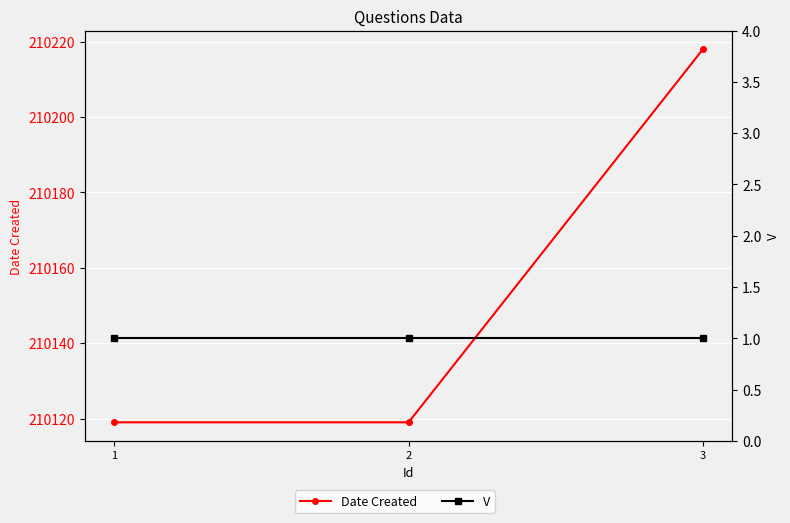

How many distinct data groups are displayed?

2